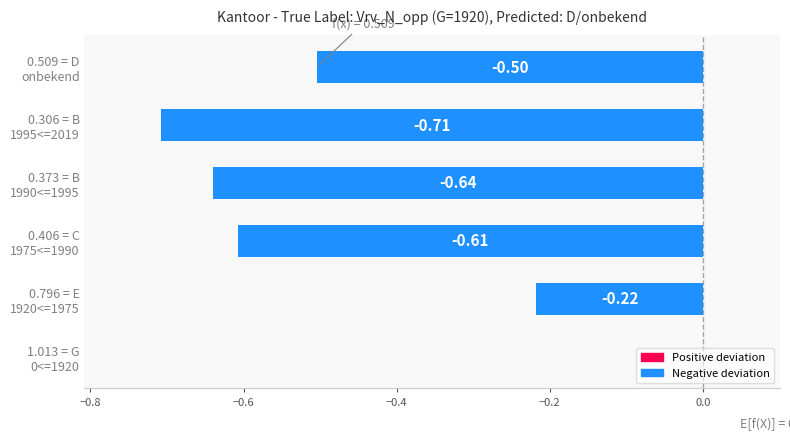

How many series are shown in this chart?

1